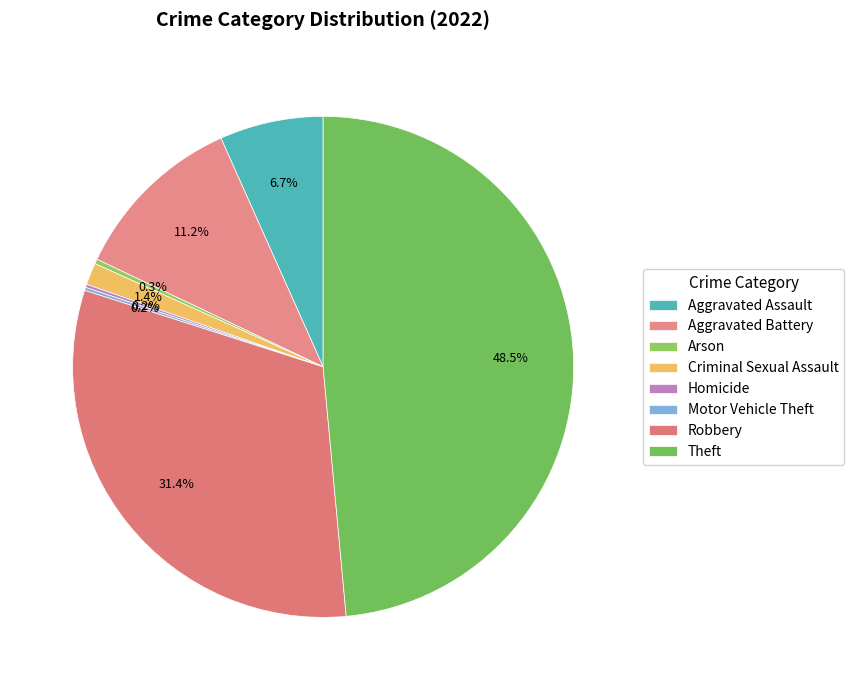

Rank the categories by value from lowest to highest.

Homicide, Motor Vehicle Theft, Arson, Criminal Sexual Assault, Aggravated Assault, Aggravated Battery, Robbery, Theft